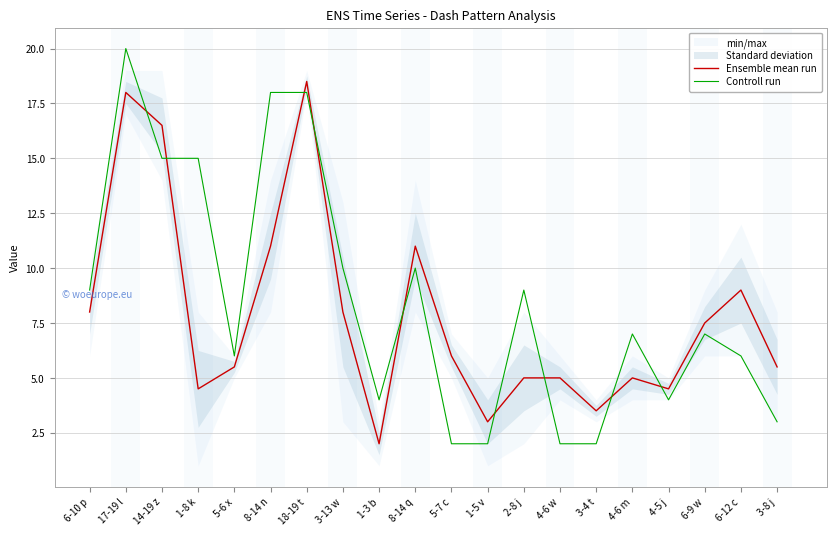

How many times do Ensemble mean run and Controll run cross each other?

9